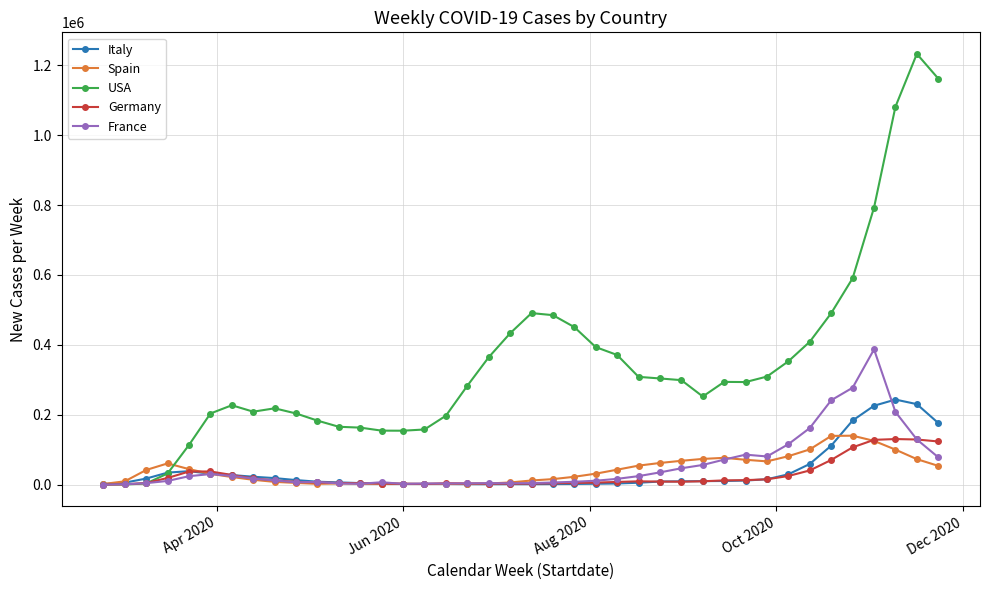

True or false: France and Italy cross at least once.

True